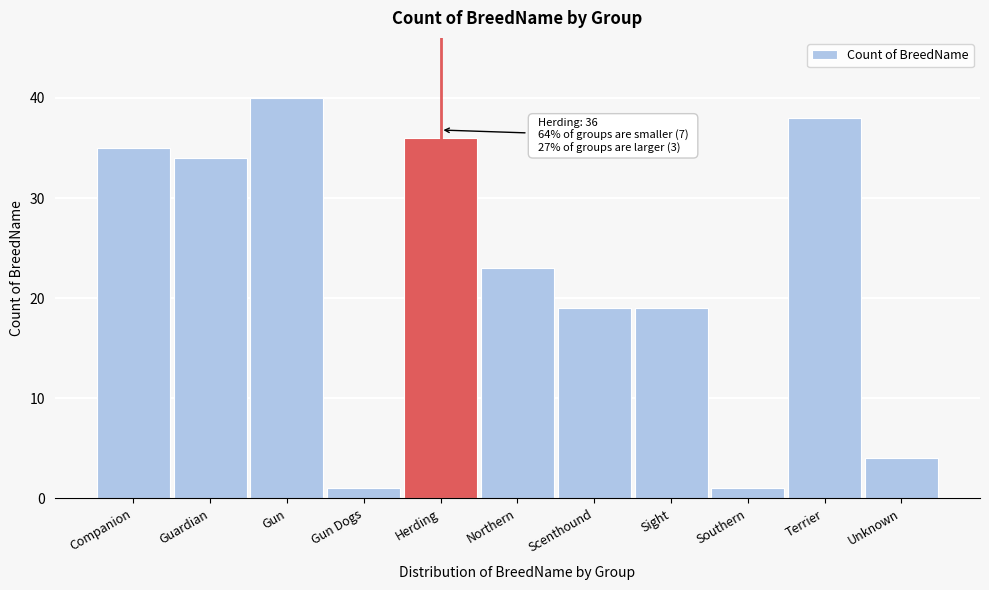

Reading right to left, extract all data points from this chart.

4	38	1	19	19	23	36	1	40	34	35